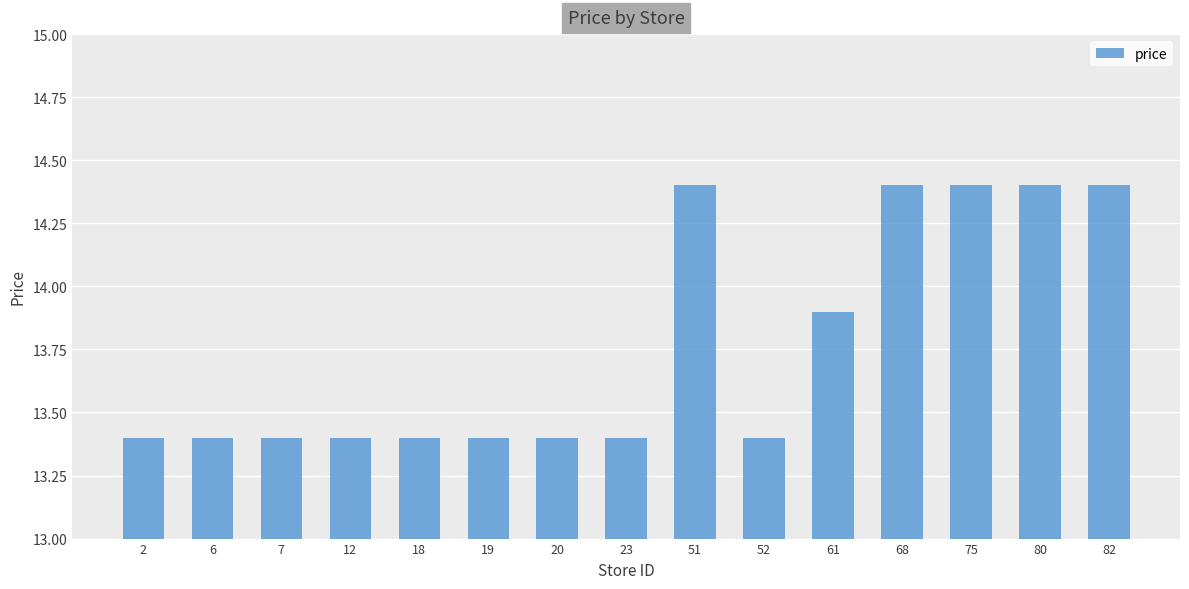

Is it true that the value at 75 is 8.5?

False